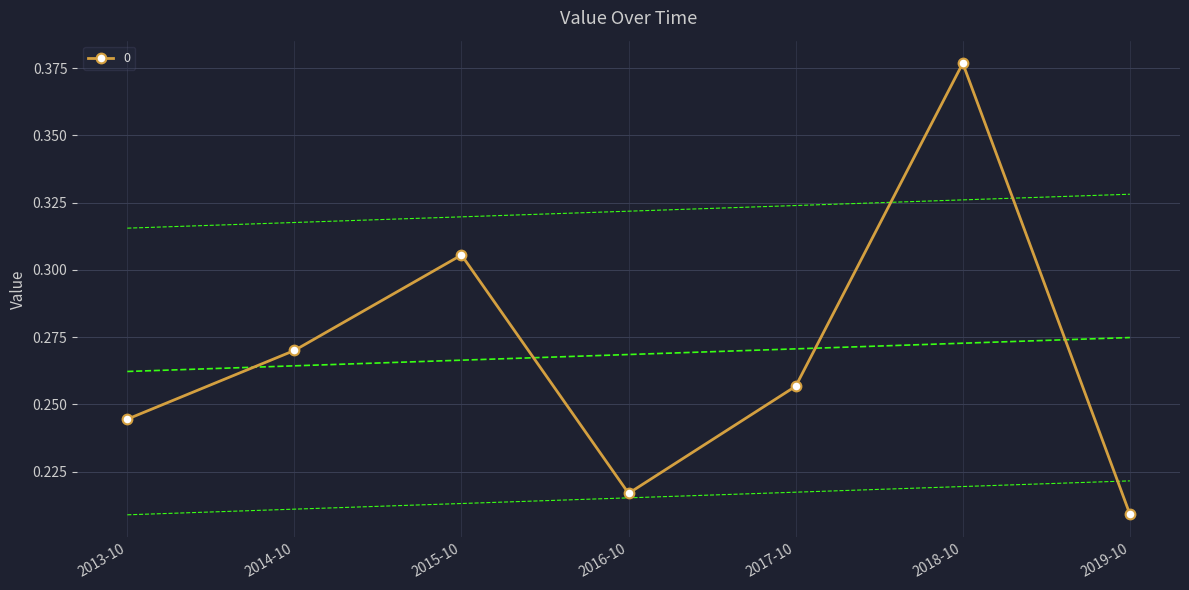

Is it true that 0 equals 0.4 at 2015-10?

False